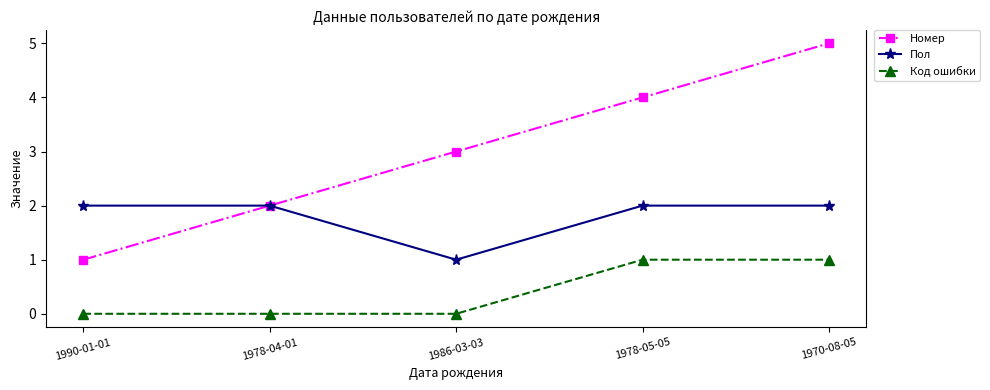

What value does the Код ошибки series have at 1970-08-05?

1